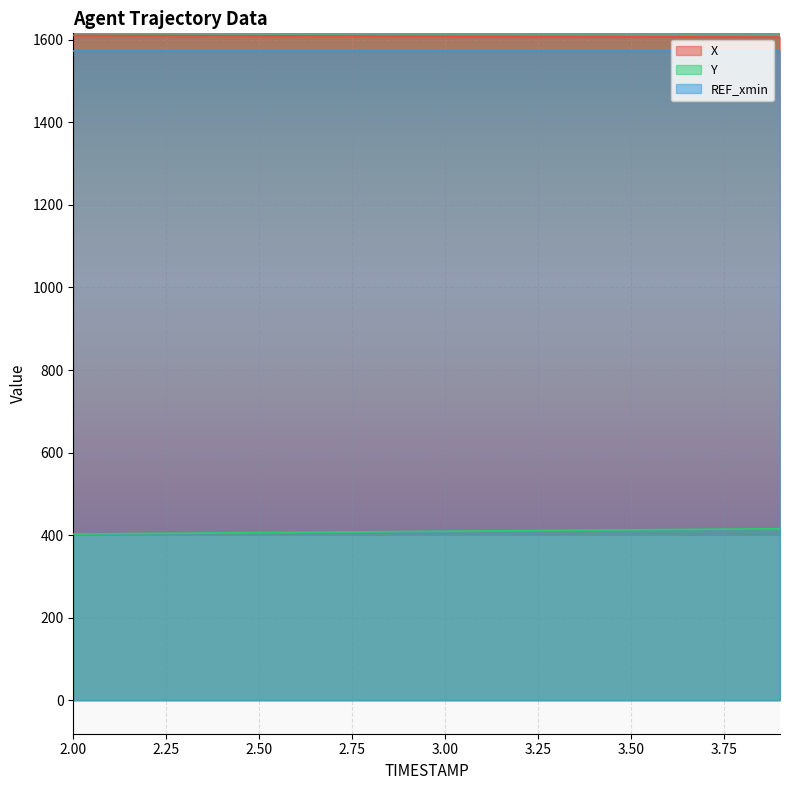

Which series has the largest range (max minus min)?

Y